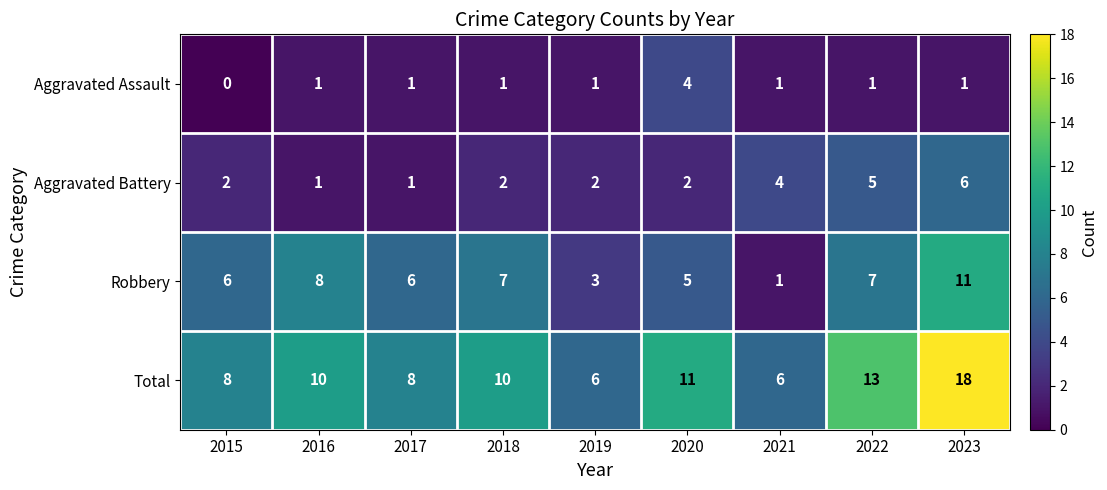

What is the sum of all Total values?

90